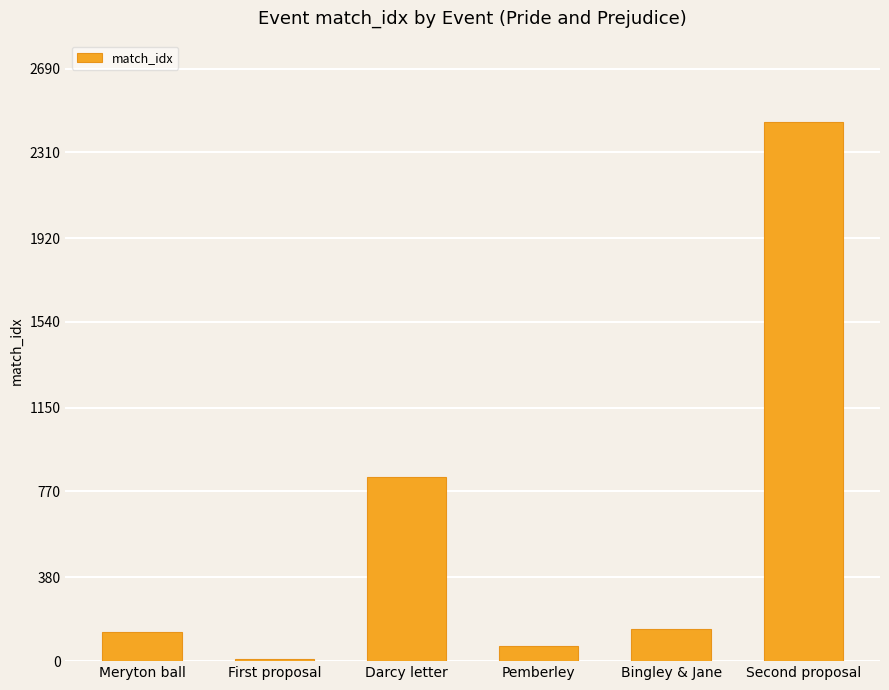

Is it true that the value at Second proposal is 2449?

True